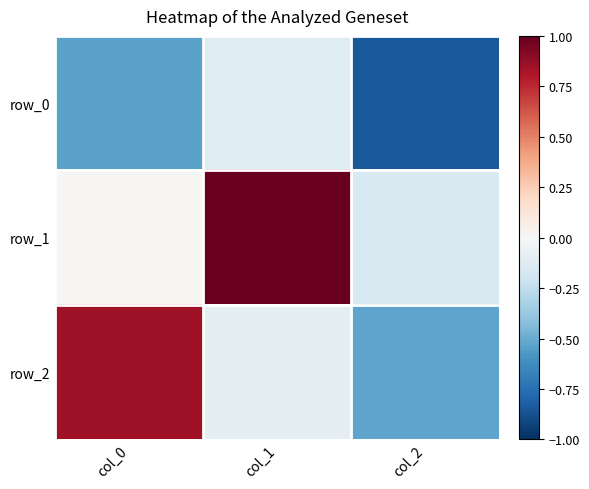

What is the minimum value for row_1?

-0.2